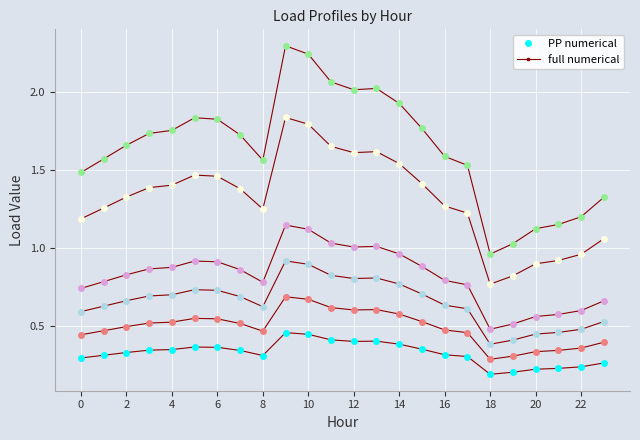

Is this an area chart (filled region under the line)?

No